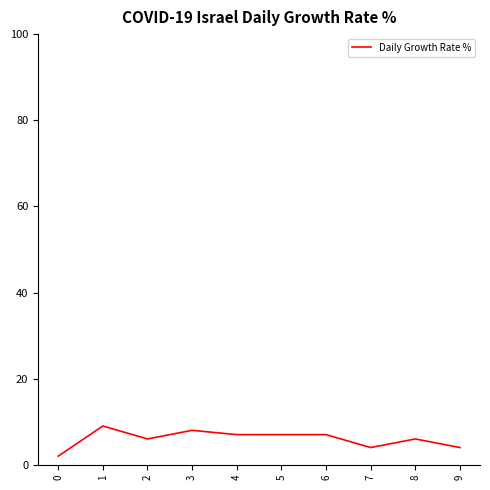

Approximately how many times larger is the value at 1 compared to 0?

4.5